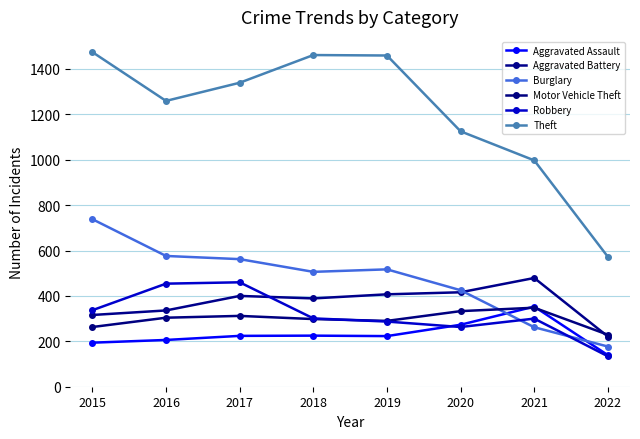

How many series are shown in this chart?

6